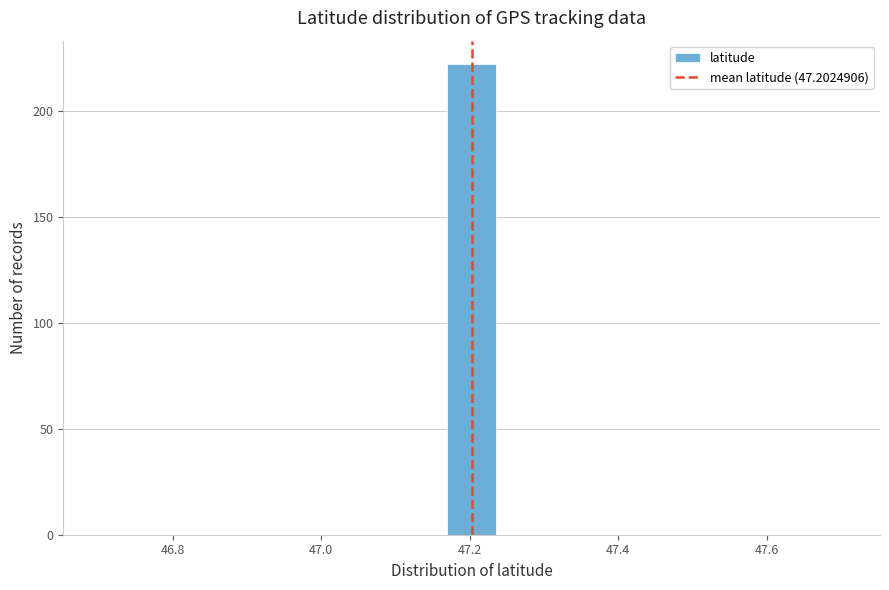

Around what value on the x-axis is the tallest bar? Give the approximate position of its centre, as read against the axis.

47.20